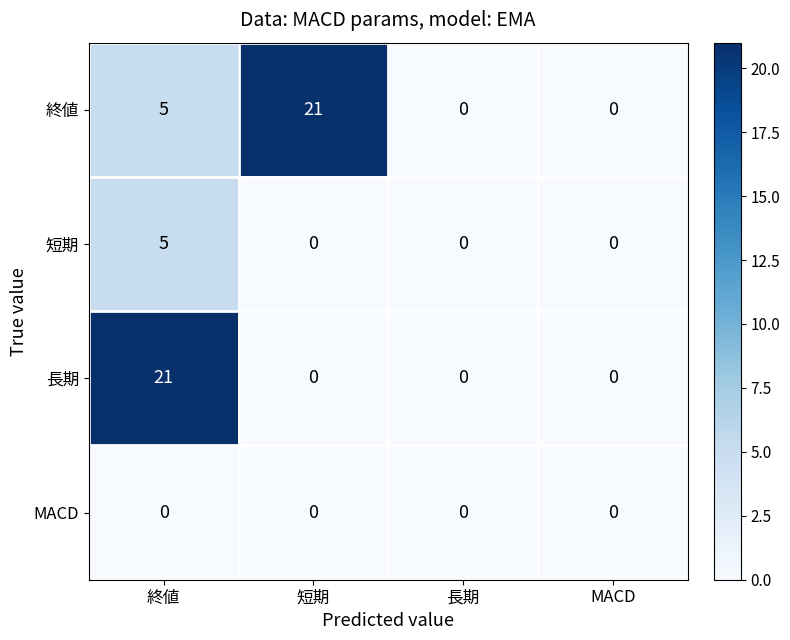

What is the difference between the maximum and minimum values in the 長期 series?

21